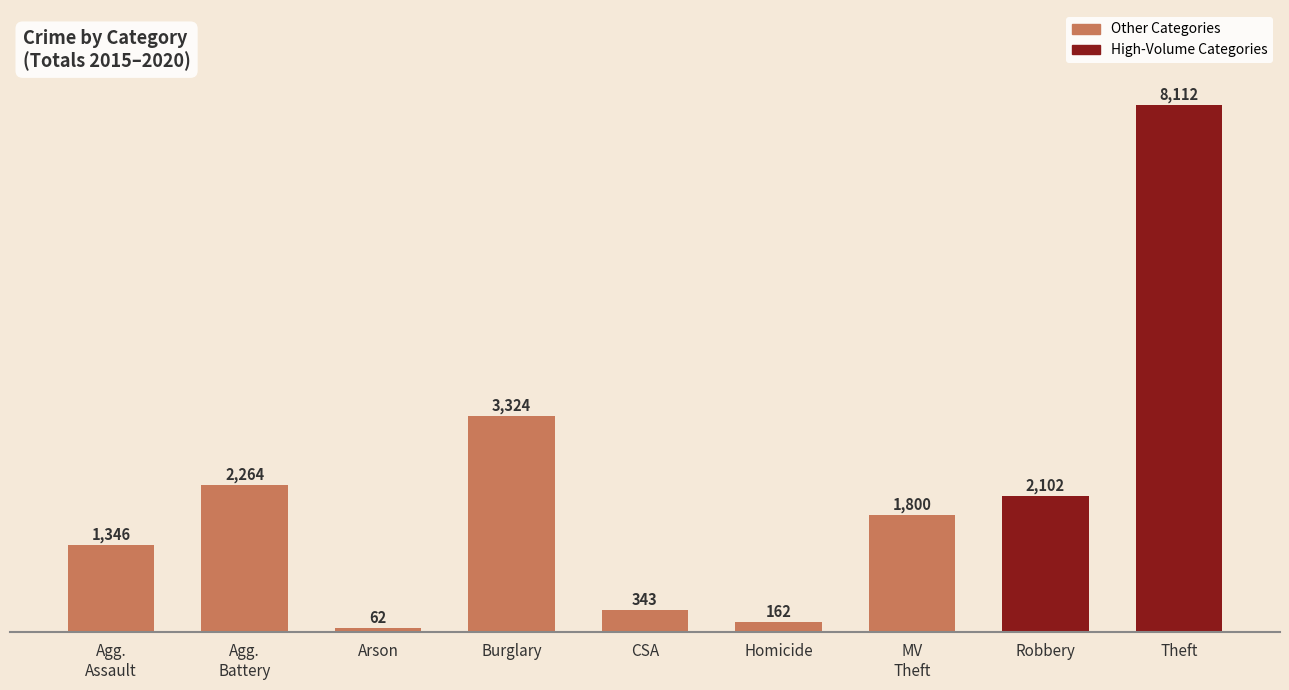

At which category does the chart reach its peak across all series?

Theft